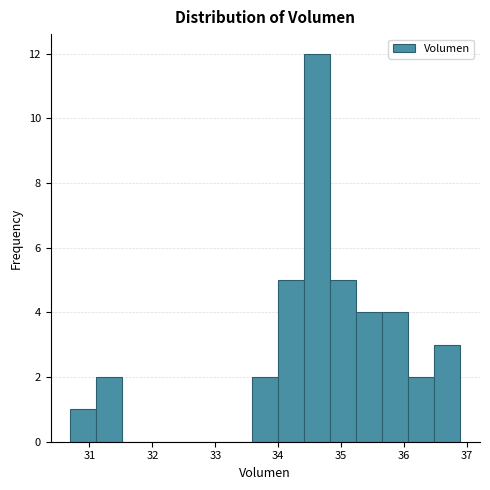

Reading left to right, list every bar in this chart as the range it spans on the x-axis followed by its height. Neither the bar edges nor the heights are printed on the chart, so give them approximately, as read against the axes.

30.7 to 31.1: 1
31.1 to 31.5: 2
31.5 to 31.9: 0
31.9 to 32.3: 0
32.3 to 32.8: 0
32.8 to 33.2: 0
33.2 to 33.6: 0
33.6 to 34.0: 2
34.0 to 34.4: 5
34.4 to 34.8: 12
34.8 to 35.2: 5
35.2 to 35.7: 4
35.7 to 36.1: 4
36.1 to 36.5: 2
36.5 to 36.9: 3